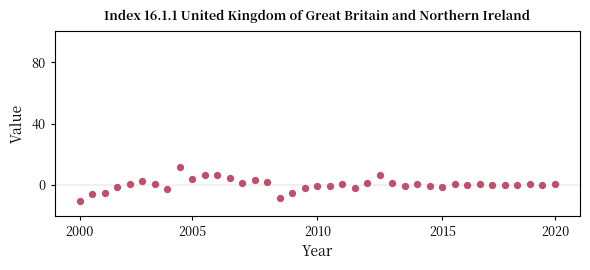

What is the range of Y values (max minus min)?

22.4